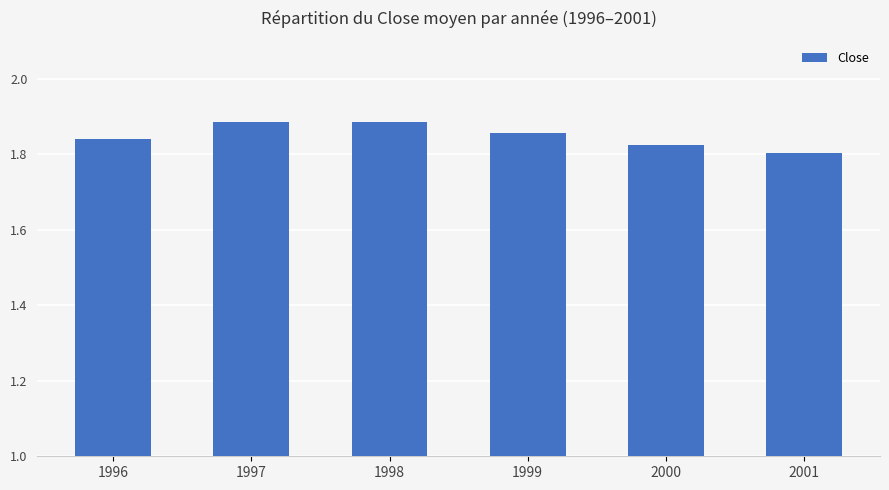

Is it true that the value at 2000 is 1.8?

True